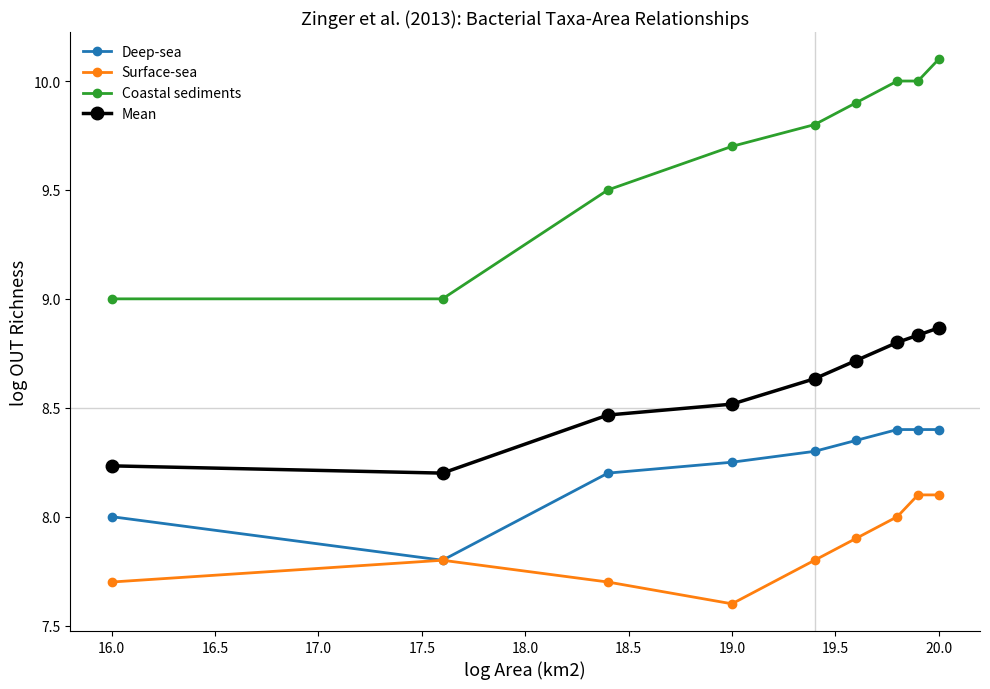

List the series in order of their overall mean, lowest first.

Surface-sea, Deep-sea, Mean, Coastal sediments